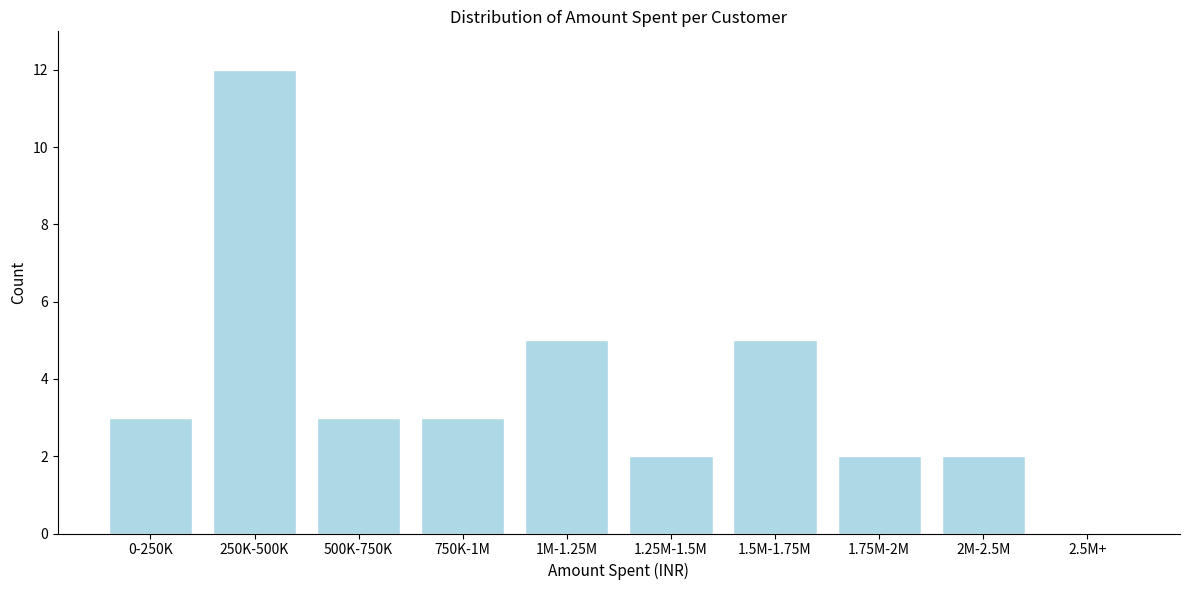

Reading left to right, what are all the values shown in this chart?

0-250K=3	250K-500K=12	500K-750K=3	750K-1M=3	1M-1.25M=5	1.25M-1.5M=2	1.5M-1.75M=5	1.75M-2M=2	2M-2.5M=2	2.5M+=0